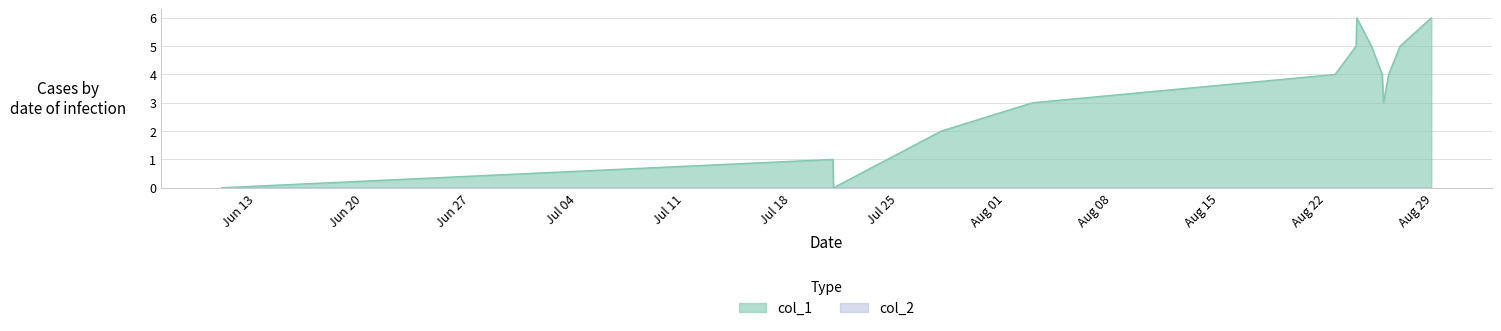

How many values are between 2 and 5?

9